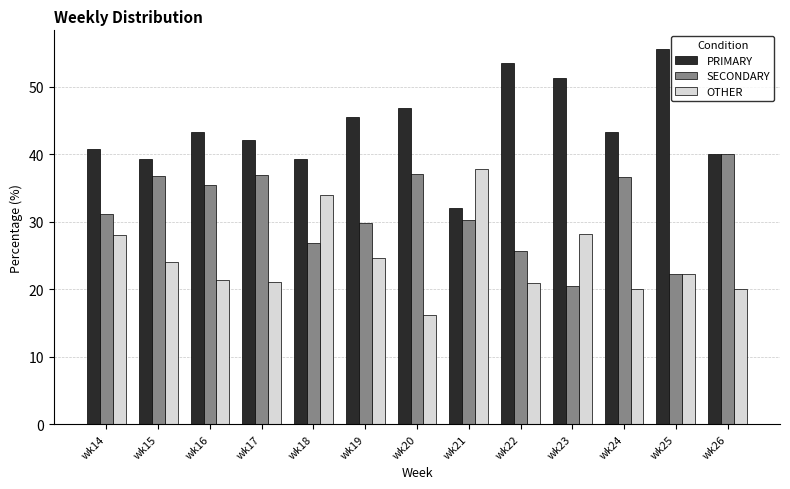

Rank the series at wk24 from lowest to highest value.

OTHER, SECONDARY, PRIMARY